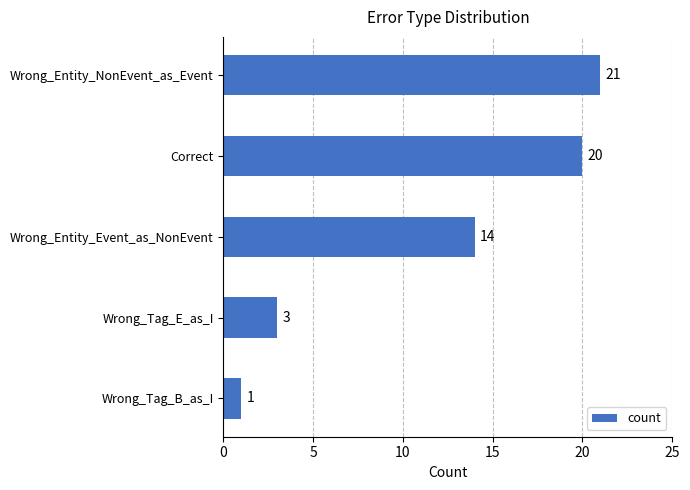

What is the greatest value displayed?

21